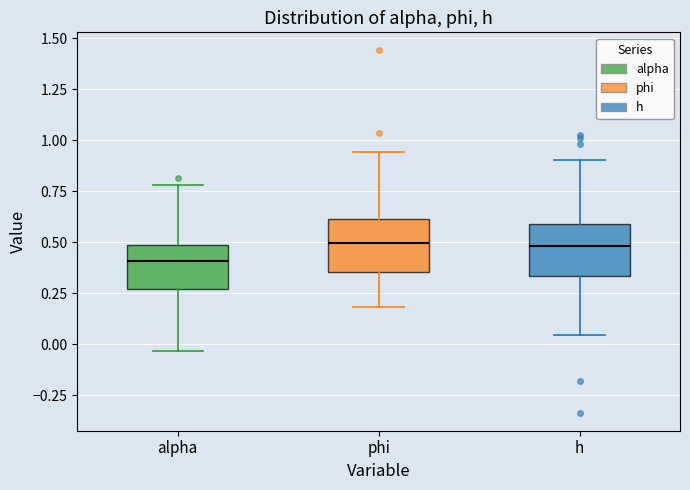

Where does the lower whisker of the box for alpha end on the y-axis? The values are not printed on the chart, so give them approximately, as read against the axis.

-0.05